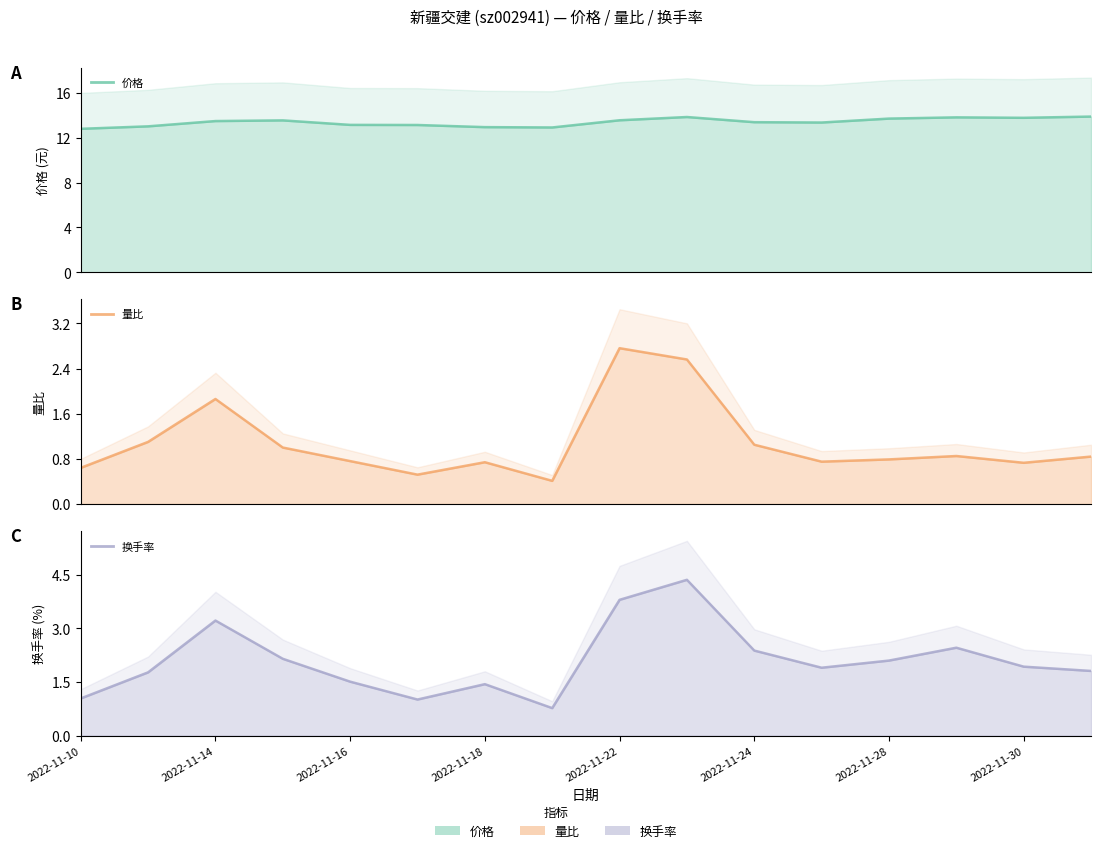

Which has a higher value, 2022-11-22 or 2022-11-10?

2022-11-22